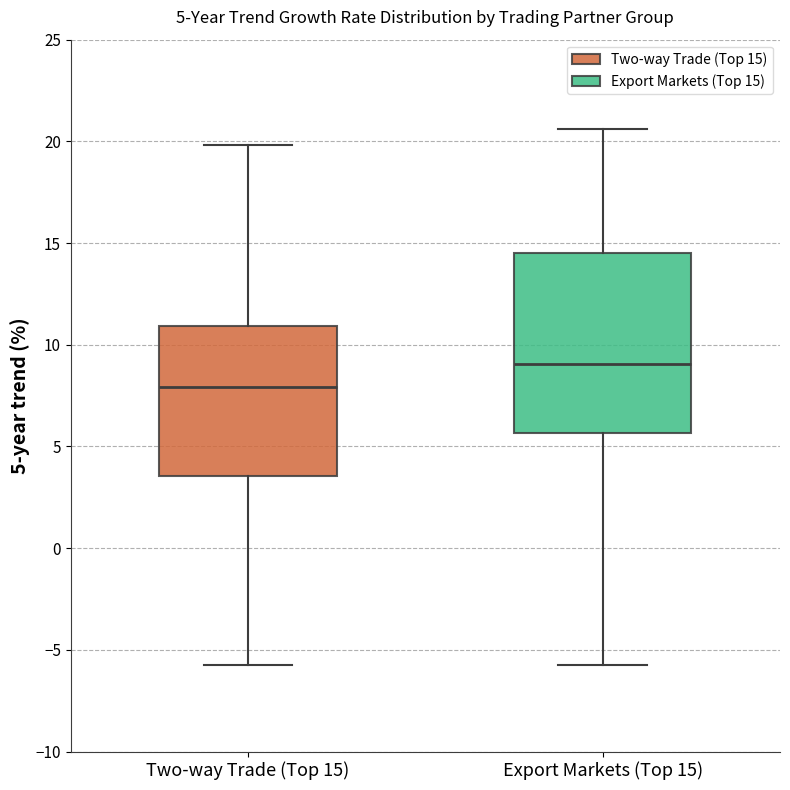

Which box is the tallest, from its lower edge to its upper edge?

Export Markets (Top 15)